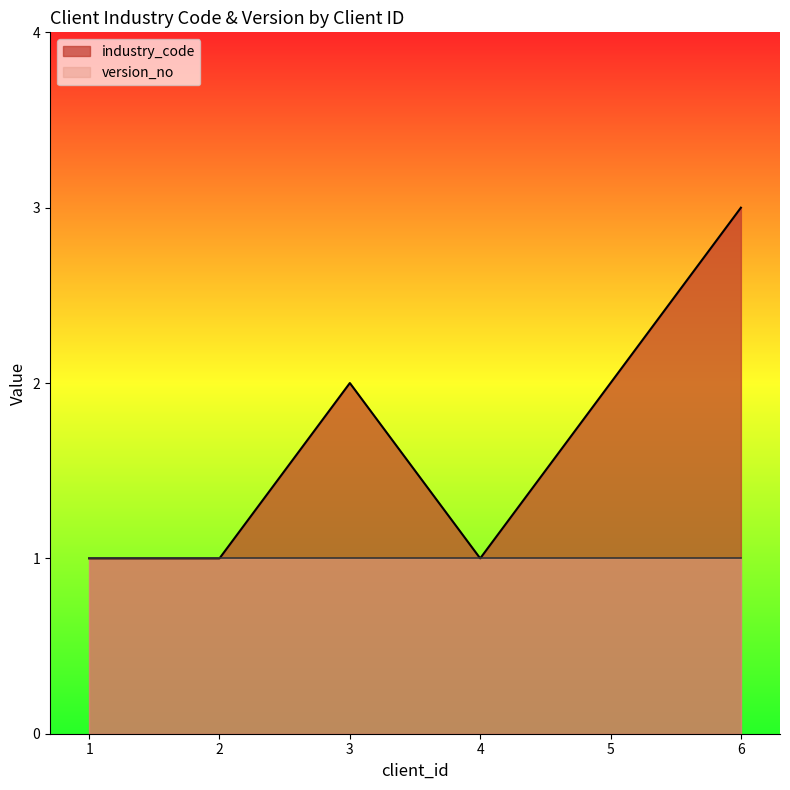

What is the difference between the maximum and second lowest values?

2